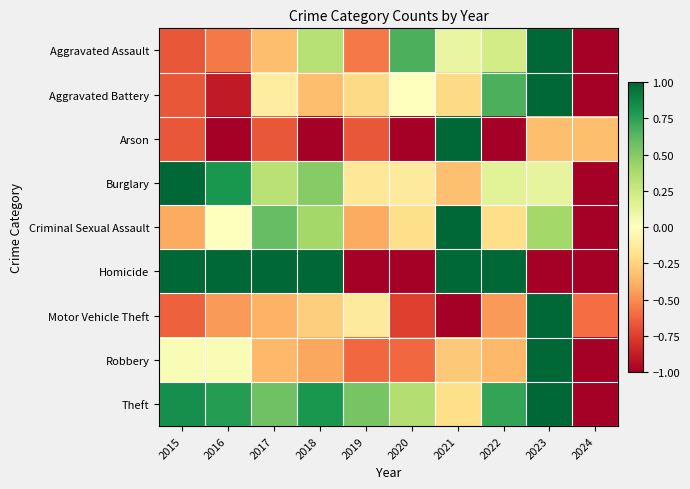

Which has a higher value, 2021 or 2017?

2021